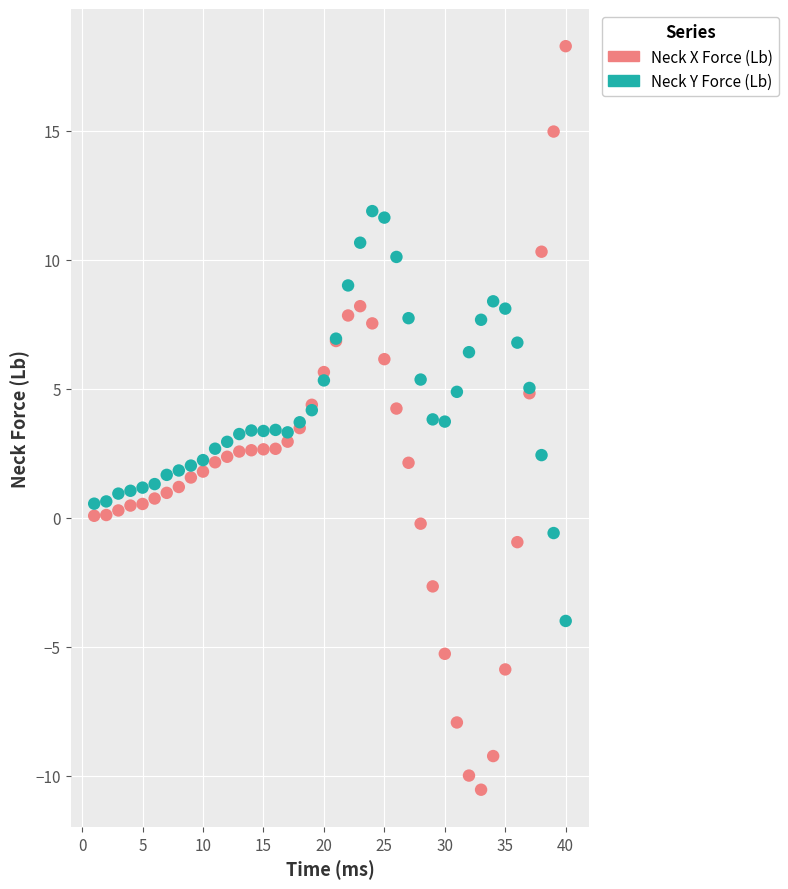

Which series contains the lowest Y value?

Neck X Force (Lb)